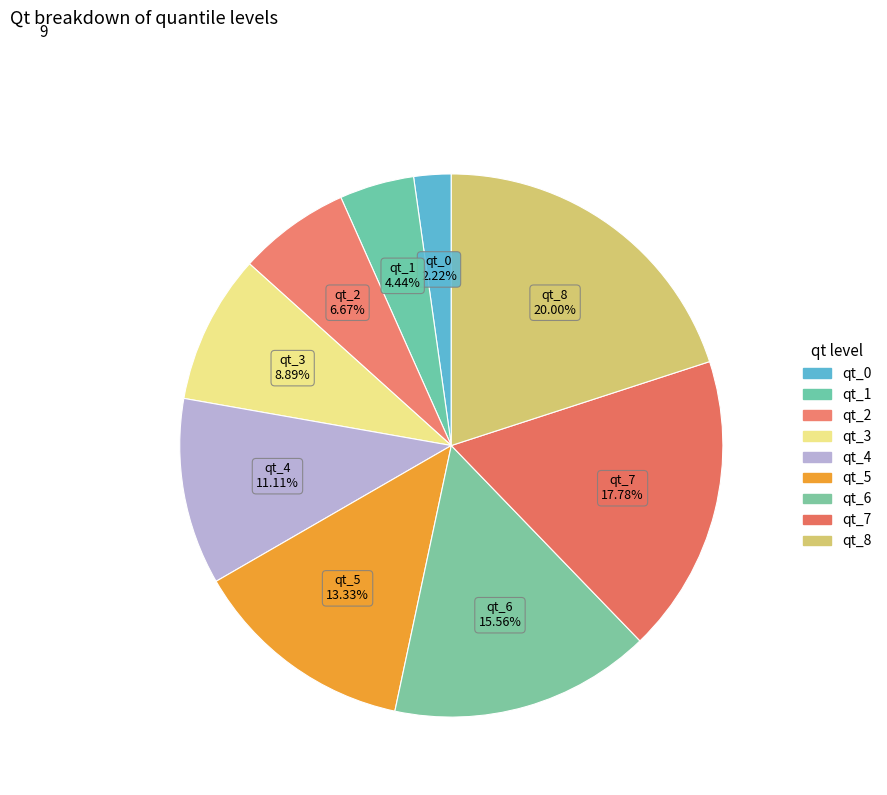

How many segments does this pie chart have?

9